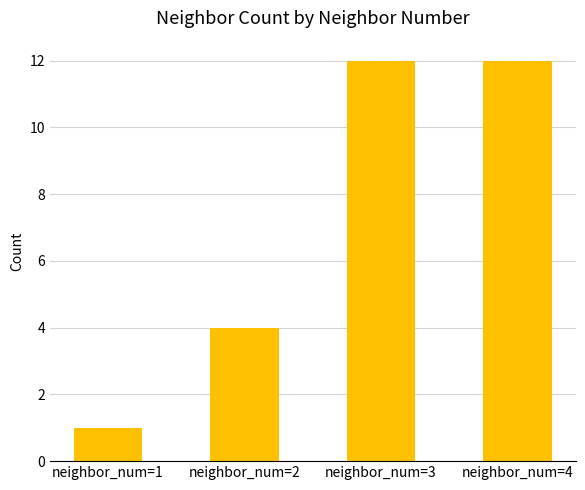

Are the bars horizontal?

No